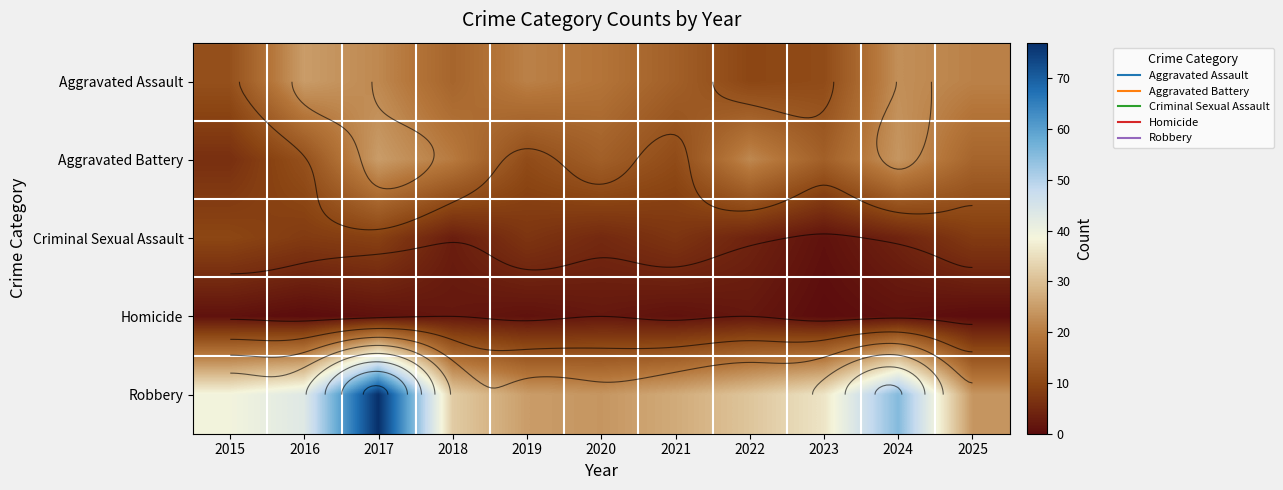

List the labels in order of Aggravated Battery value, largest first.

2017, 2024, 2022, 2018, 2025, 2020, 2023, 2016, 2019, 2021, 2015